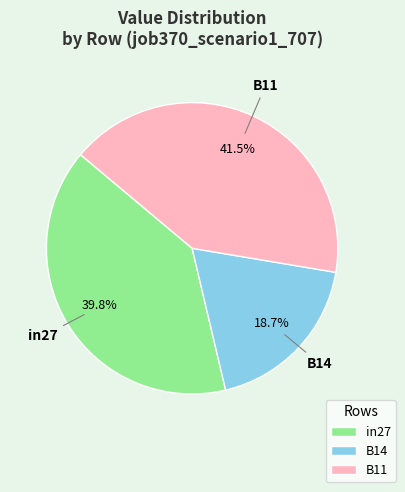

To the nearest percent, what is the combined percentage of in27 and B14?

58%